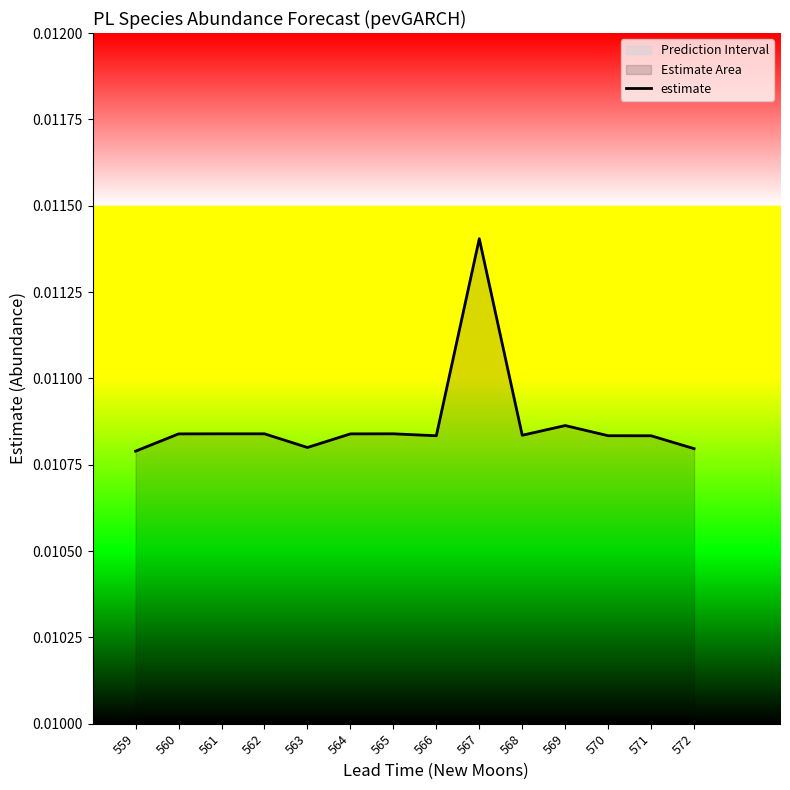

True or false: the data shows 0.0 at 565.

False